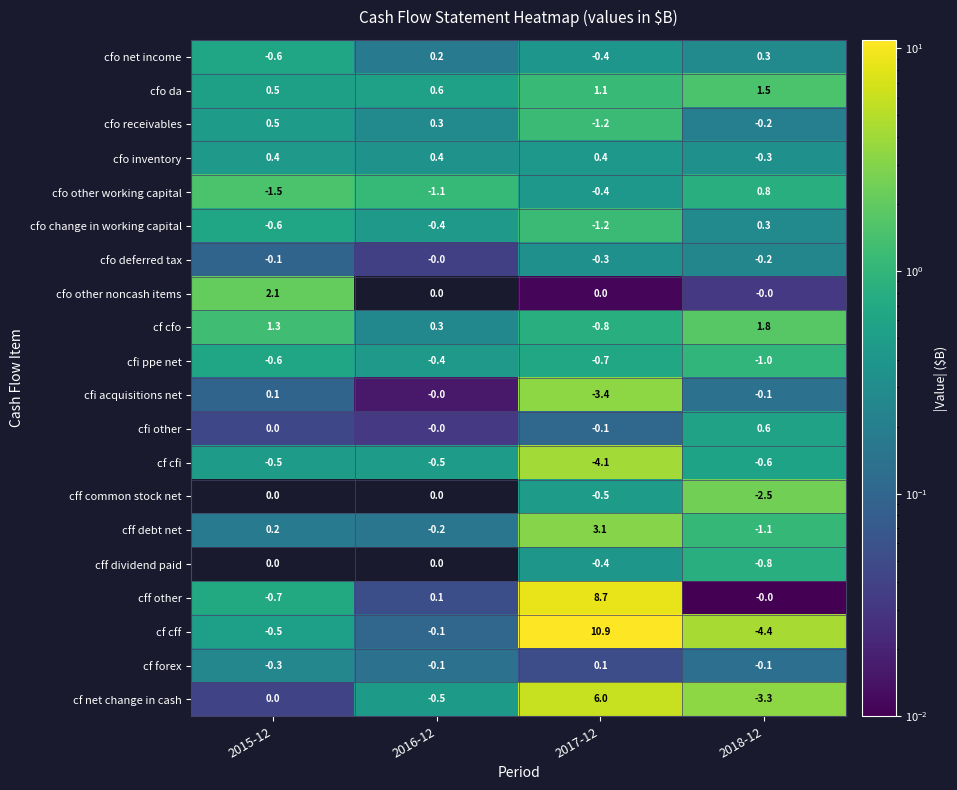

The value of cfi ppe net at 2018-12 is -0.4. True or false?

False